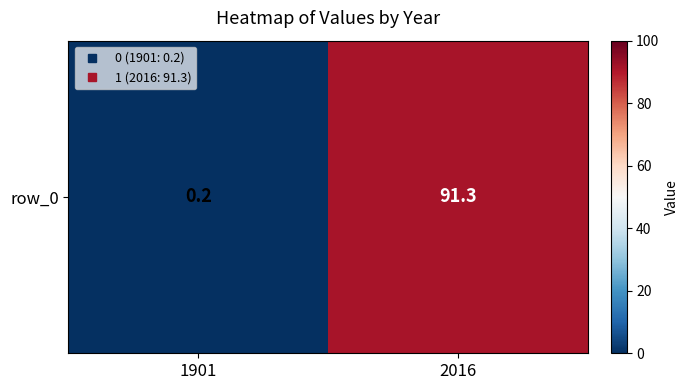

List the labels in order of value, largest first.

2016, 1901